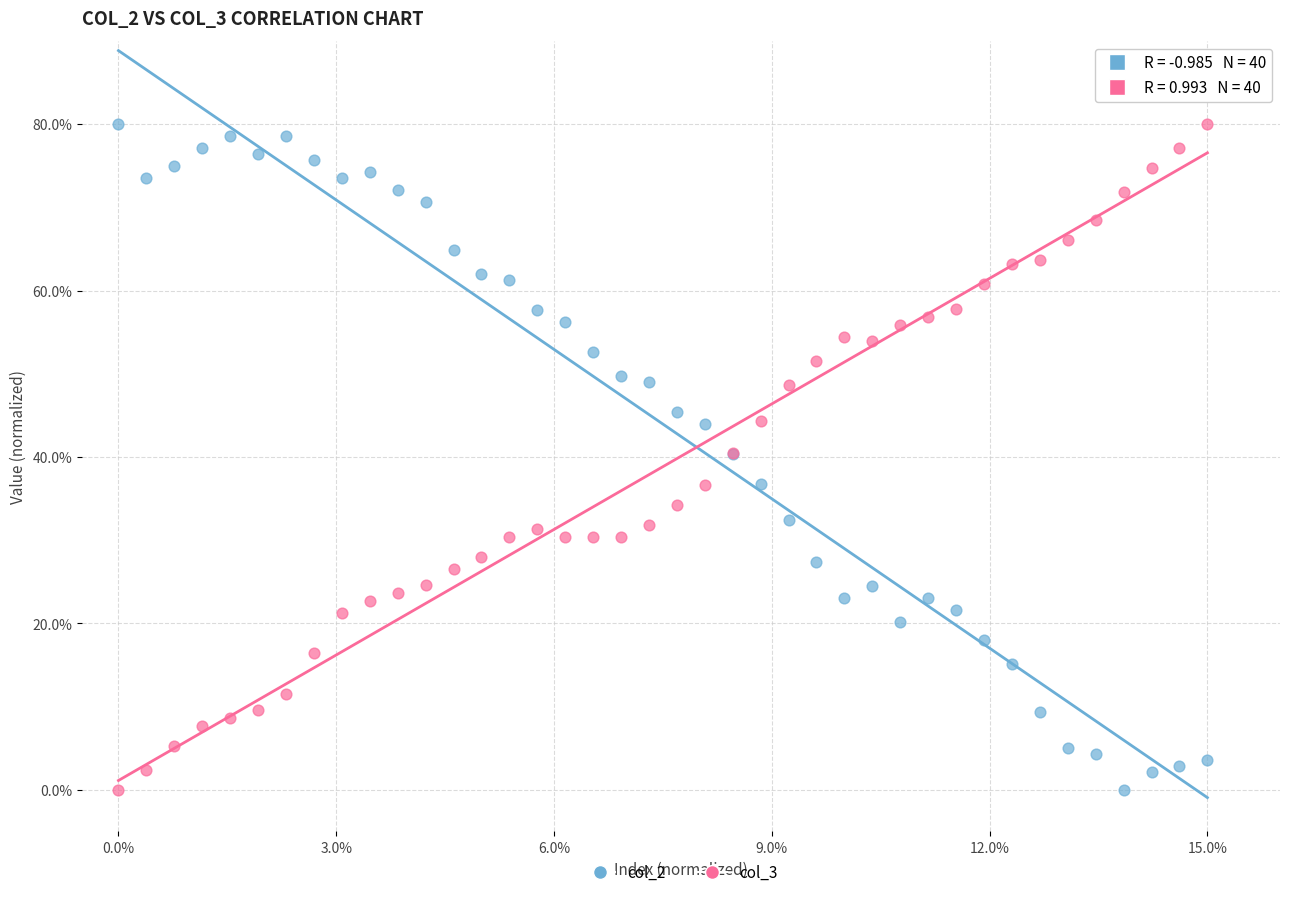

What is the X range (max minus min) for the scatter plot?

15.0